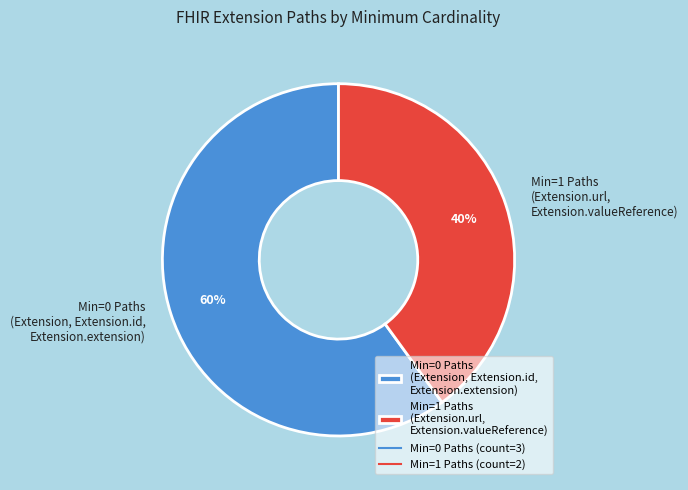

How many segments does this pie chart have?

2